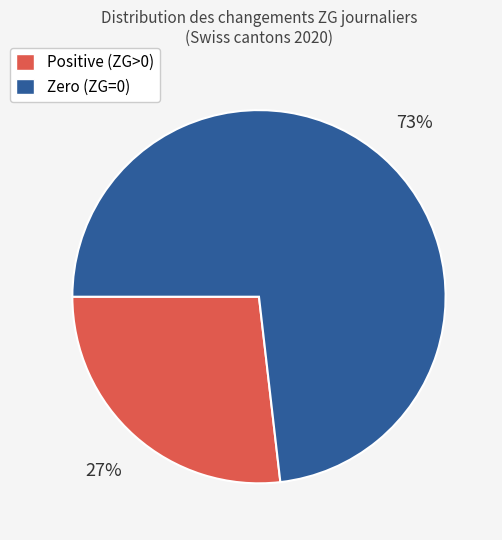

Is there any slice that represents more than half of the pie?

Yes